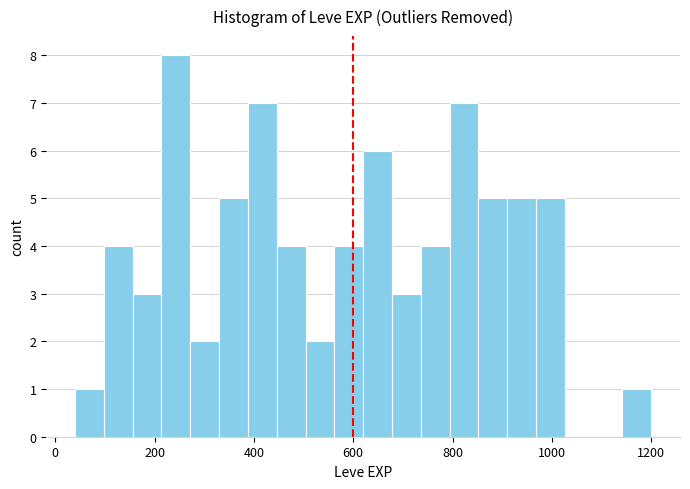

Around what value on the x-axis is the tallest bar? Give the approximate position of its centre, as read against the axis.

240